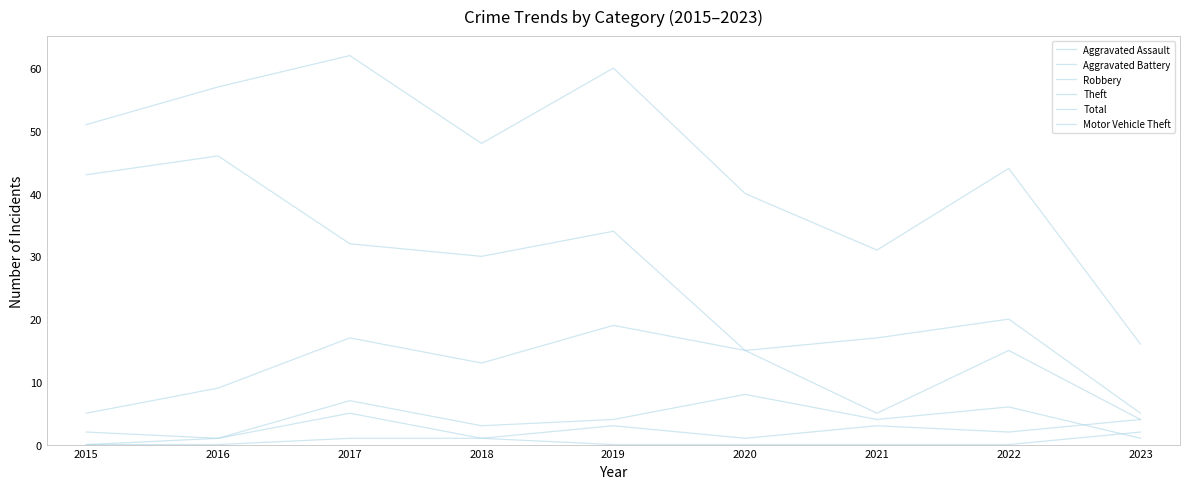

Where does the Aggravated Assault series first go above 2?

2017